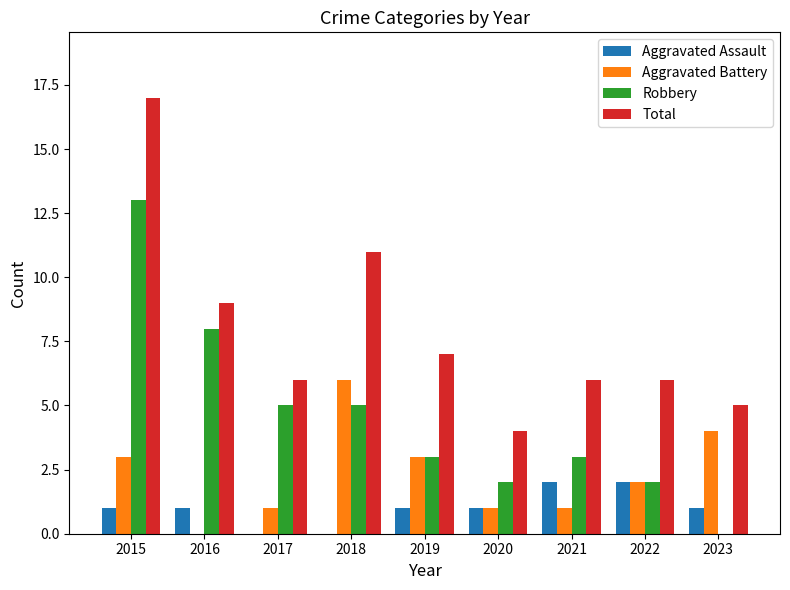

The value of Aggravated Assault at 2019 is 1. True or false?

True